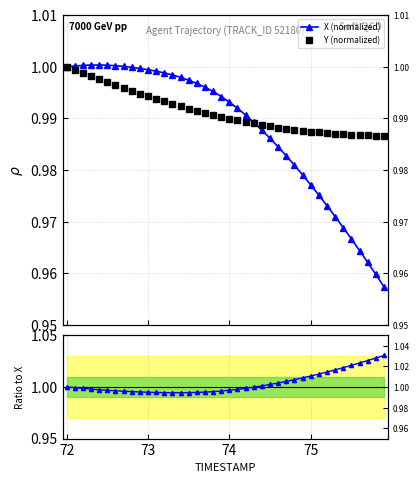

Count the number of data series in this chart.

3